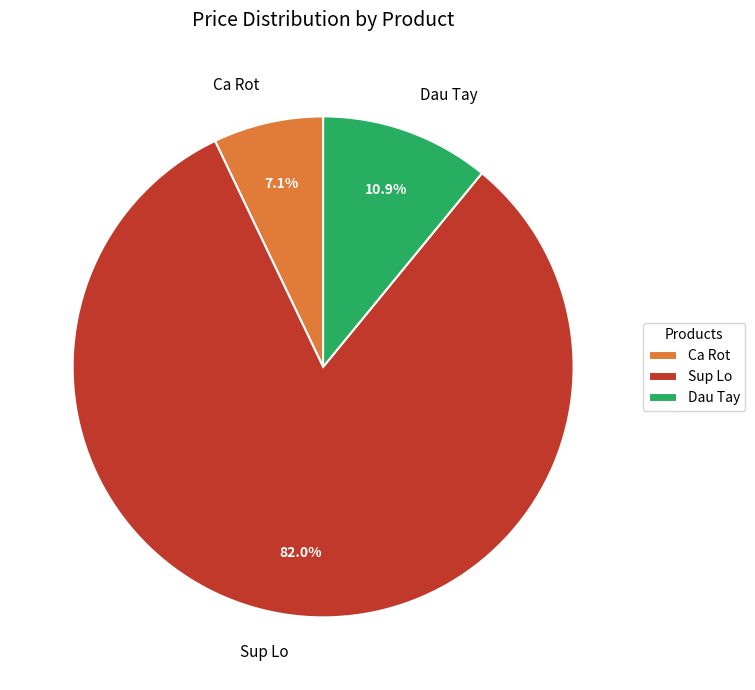

What is the total percentage of Sup Lo and Ca Rot?

89.1%